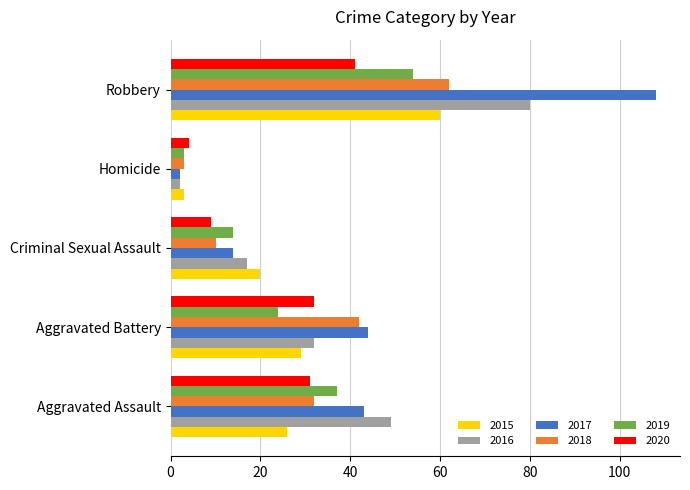

What is the smallest value displayed?

2